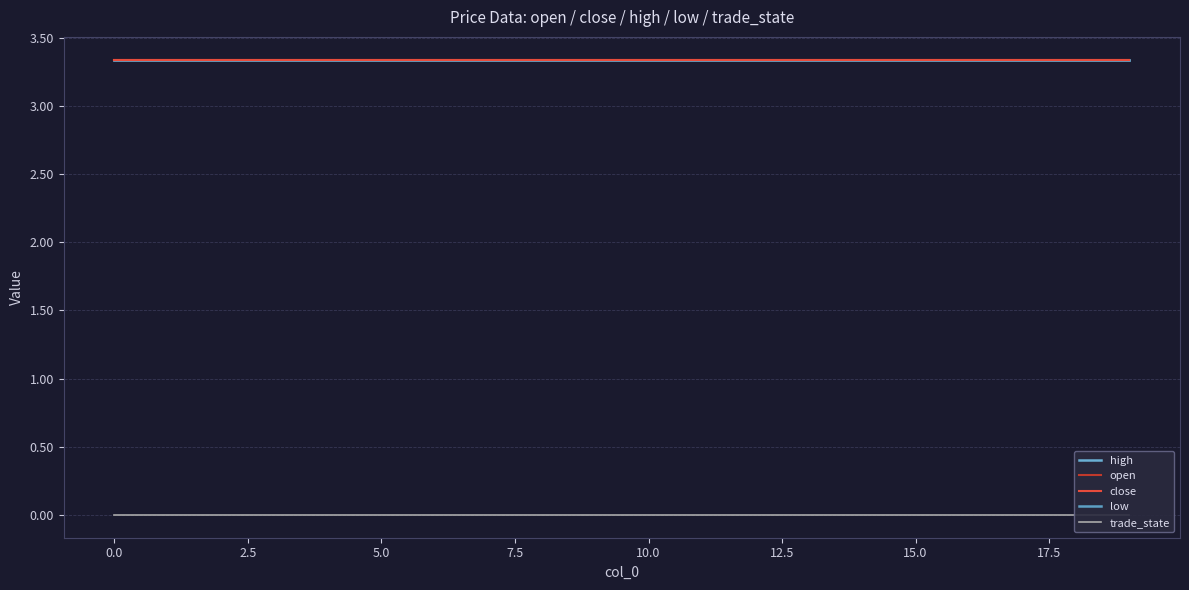

Rank the series by their maximum value, from lowest to highest.

trade_state, high, open, close, low